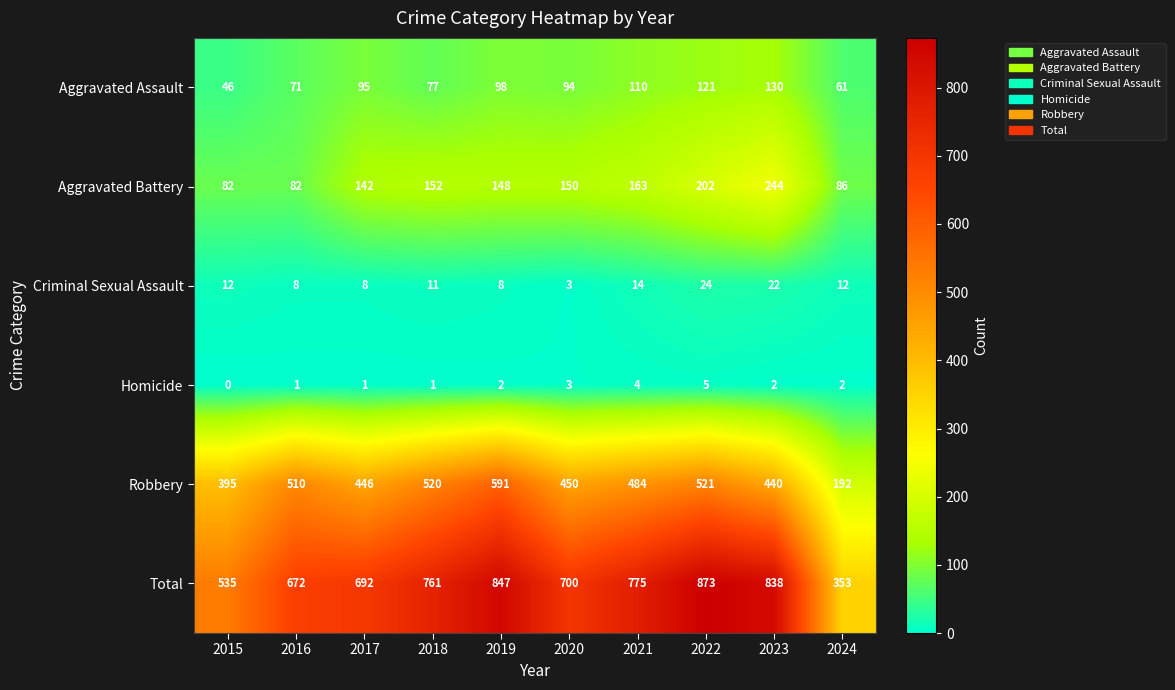

What is the approximate value of Aggravated Assault at 2018, to the nearest 5?

75